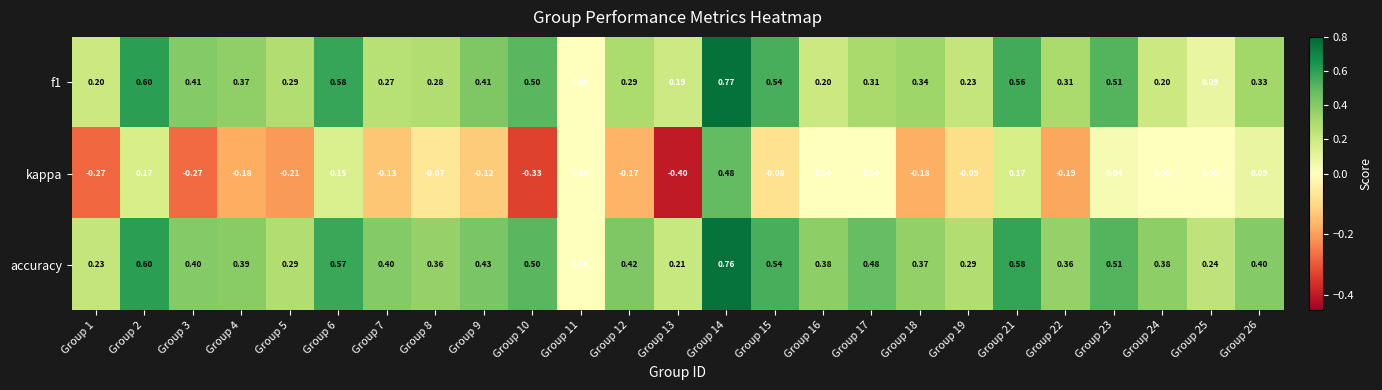

How many series are shown in this chart?

3